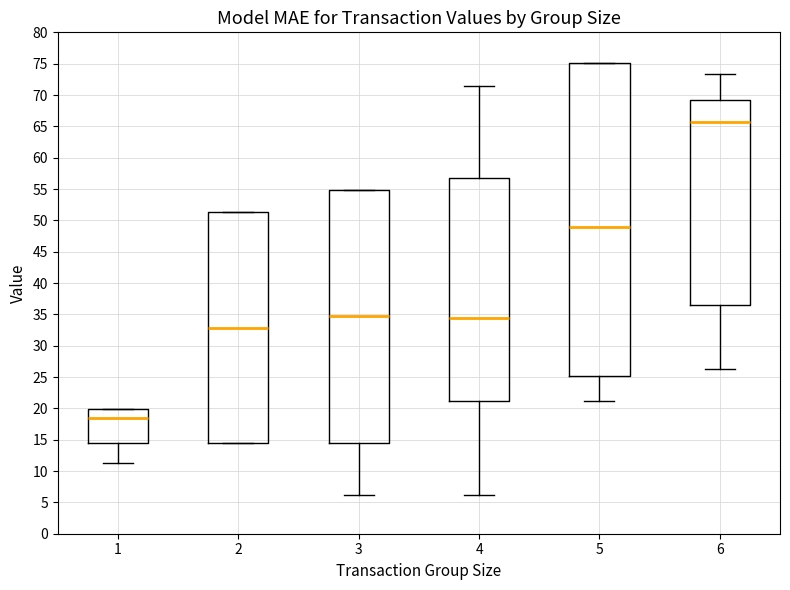

Where does the lower whisker of the box at x = 1 end on the y-axis? The values are not printed on the chart, so give them approximately, as read against the axis.

11.5